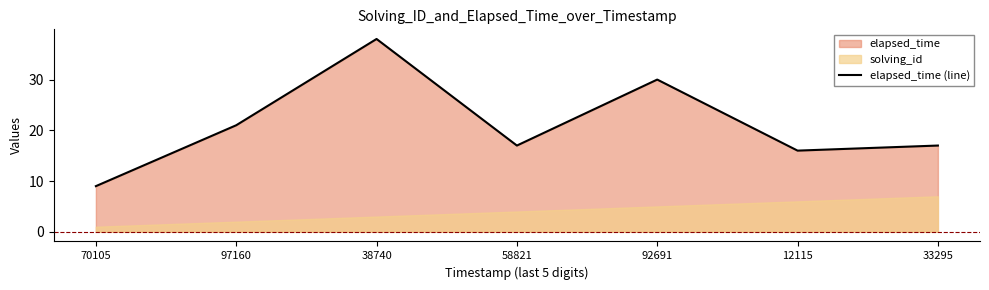

What position from the right is 97160?

6